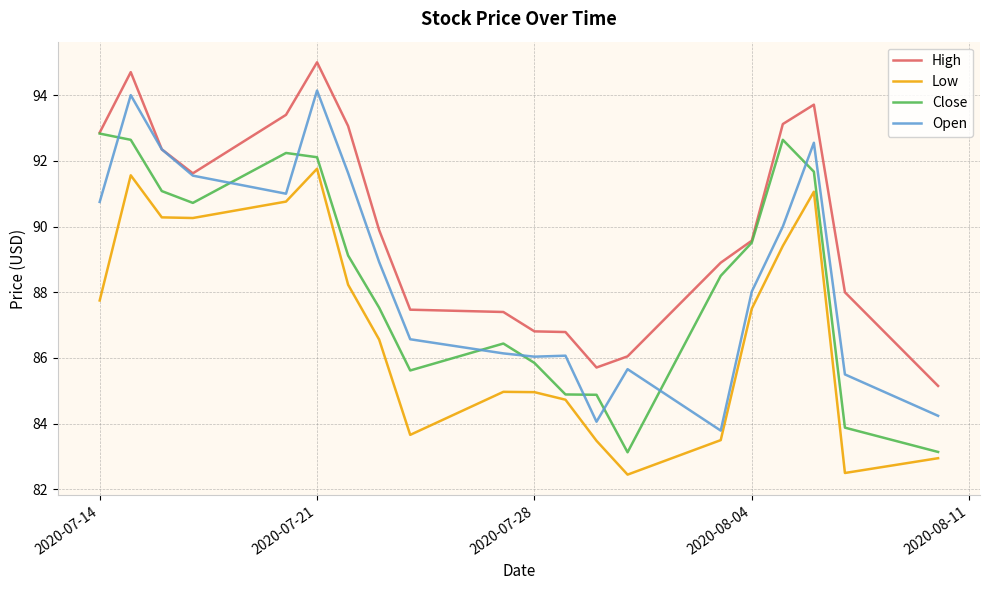

How many interior local peaks does the Low series have?

4